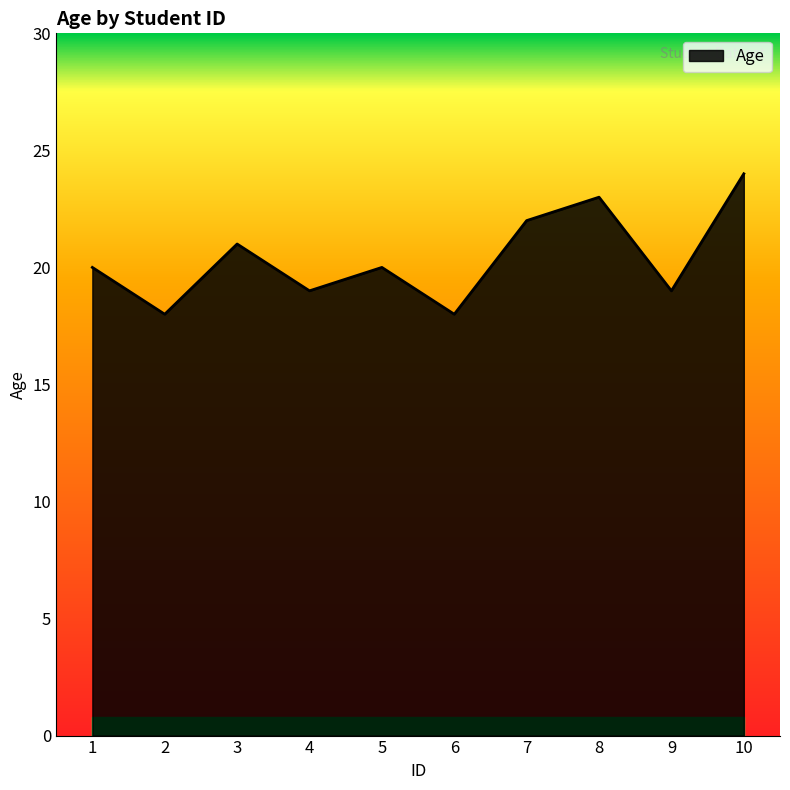

How many lines are shown in the chart?

1